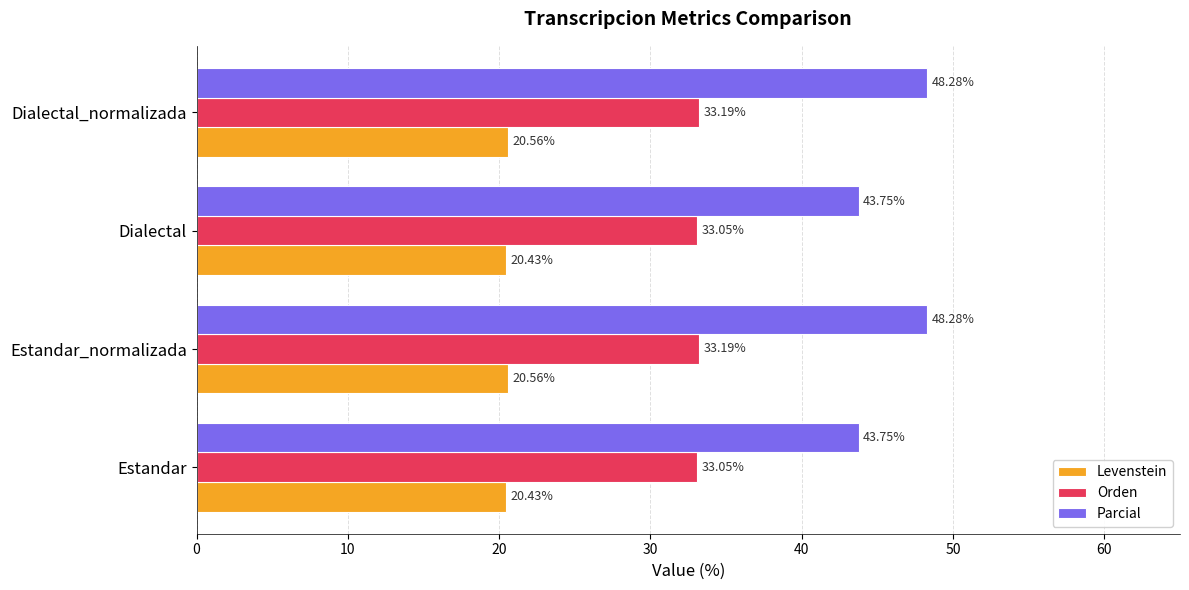

List the series in order of their peak value, lowest first.

Levenstein, Orden, Parcial